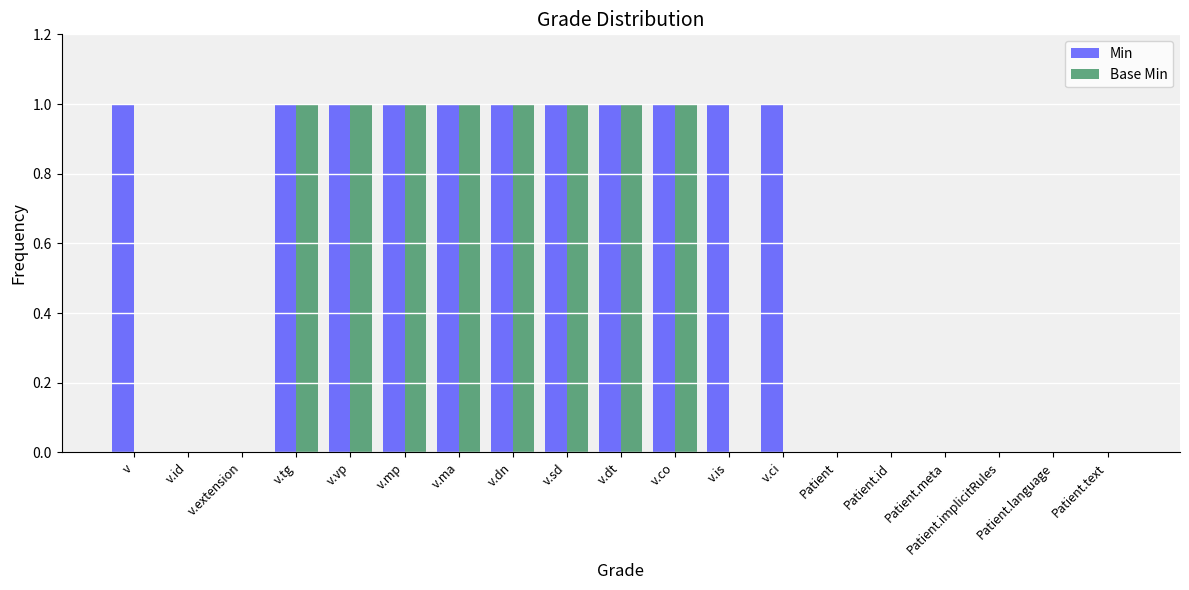

Between v.is and Patient.implicitRules, which series saw the biggest shift?

Min